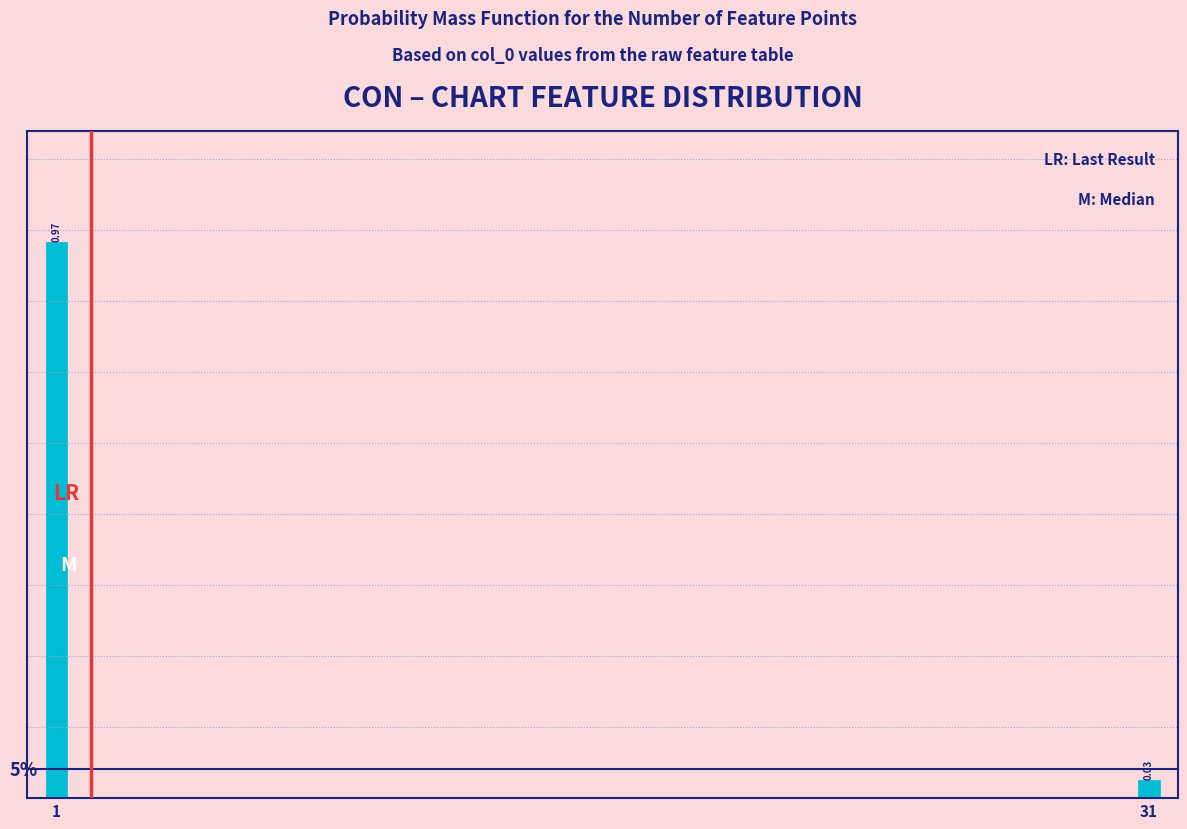

What is the average value?

0.5